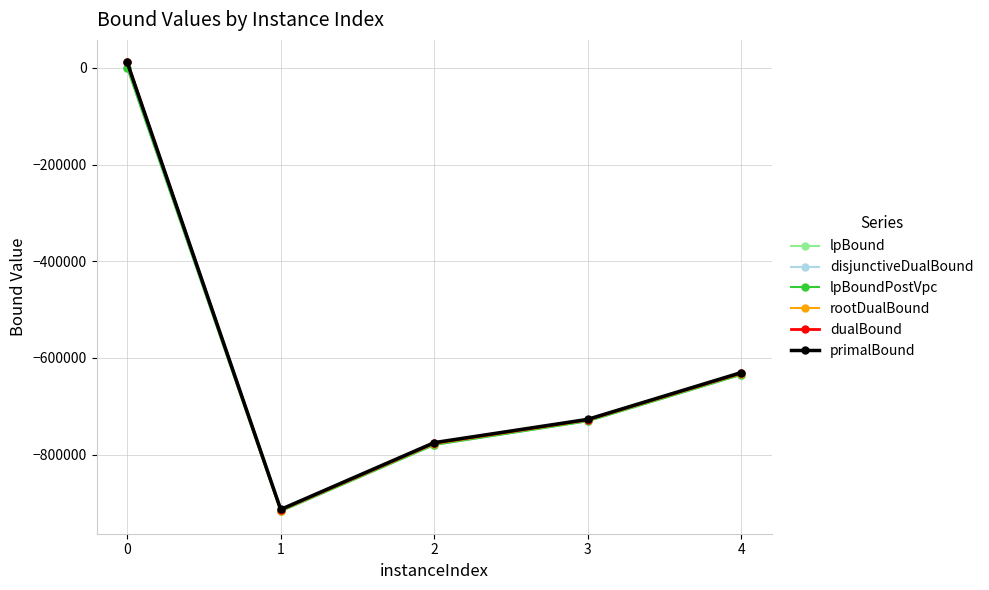

Is it true that lpBoundPostVpc equals -779934.1 at 2?

True